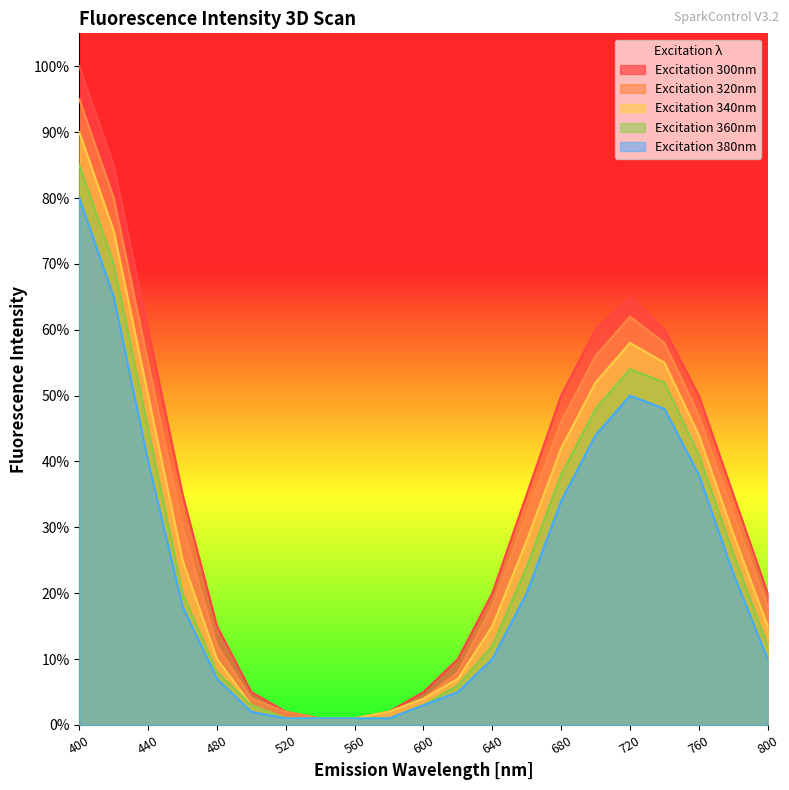

How many data points in Excitation 320nm are above 30?

10